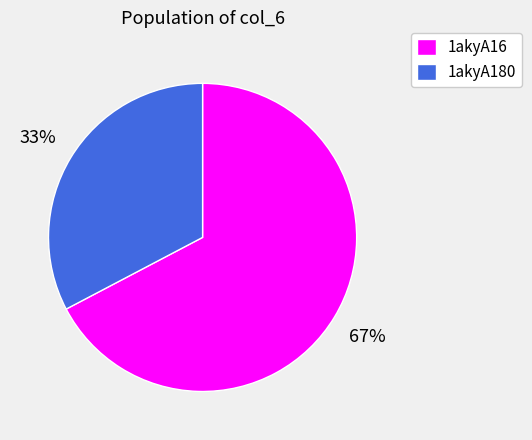

What is the majority slice?

1akyA16